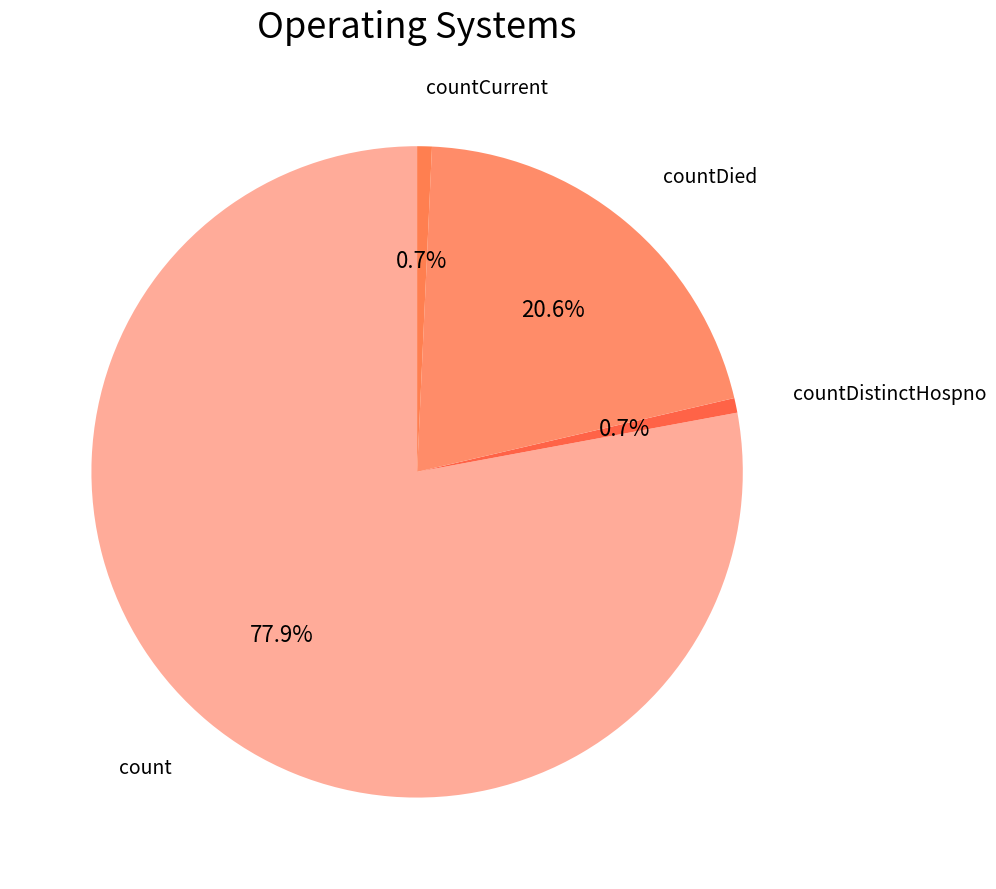

Approximately how many times larger is the value at count compared to countDistinctHospno?

107.0